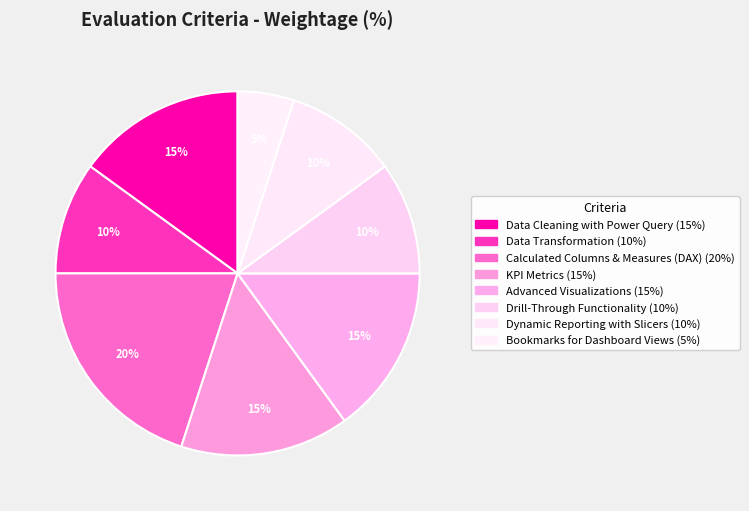

What percentage is NOT represented by Data Cleaning with Power Query?

85.0%